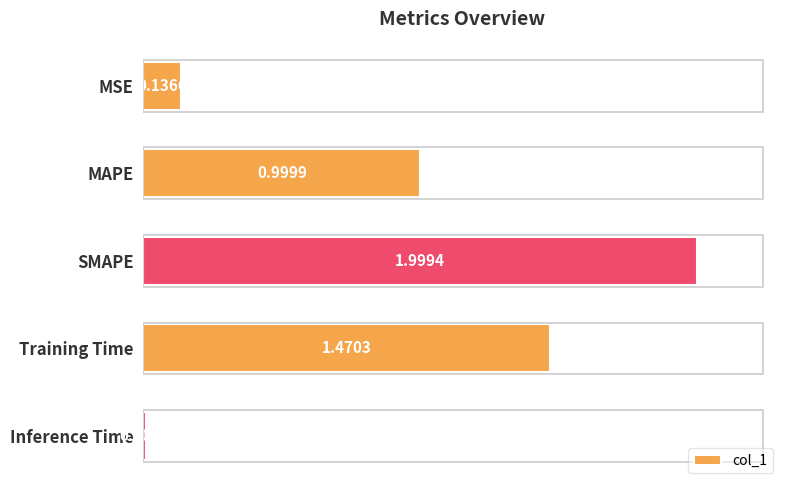

Rank the categories by value from lowest to highest.

Inference Time, MSE, MAPE, Training Time, SMAPE